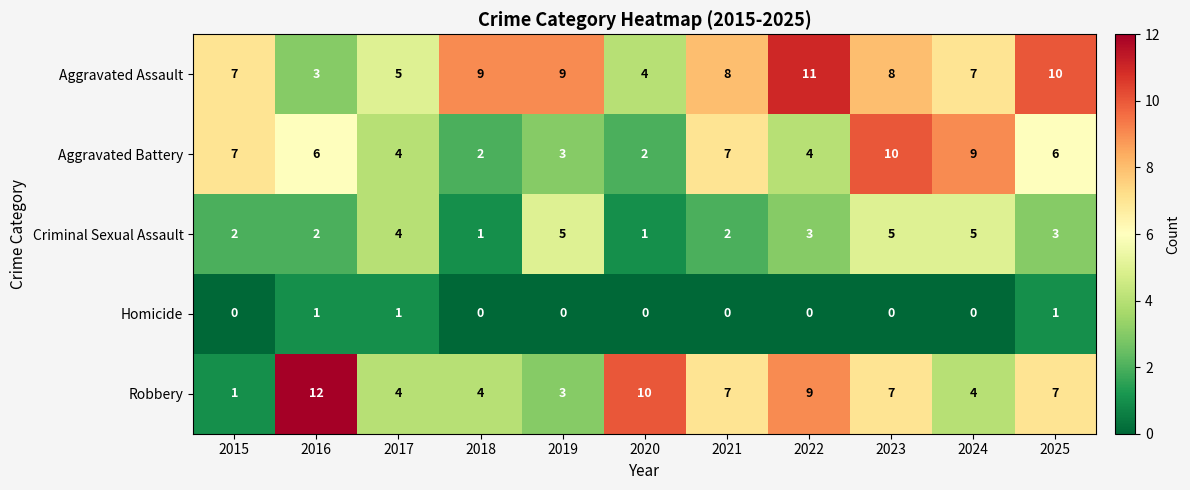

Where does the Robbery series first go above 7?

2016